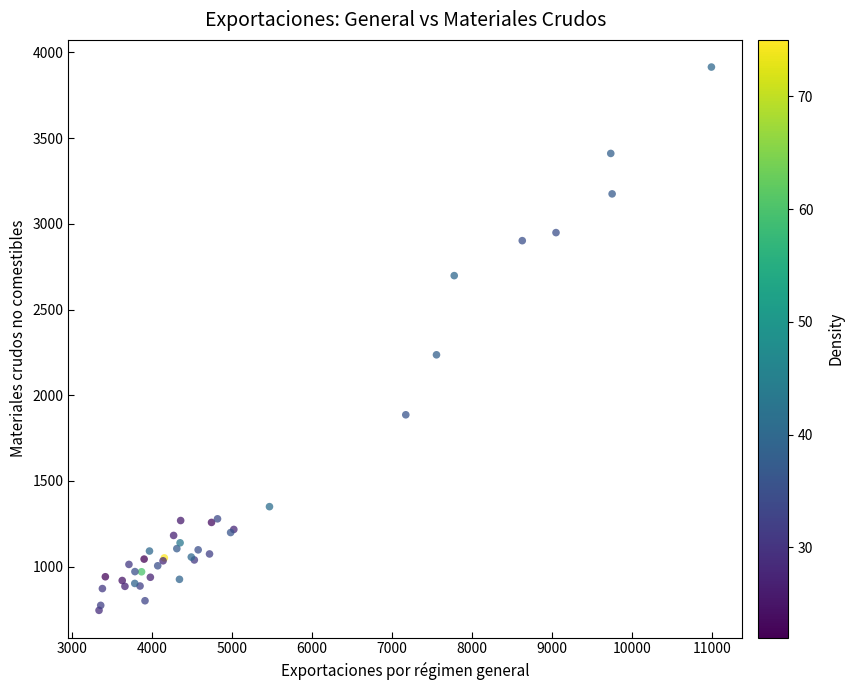

What Y value in the scatter plot is closest to 2330?

2236